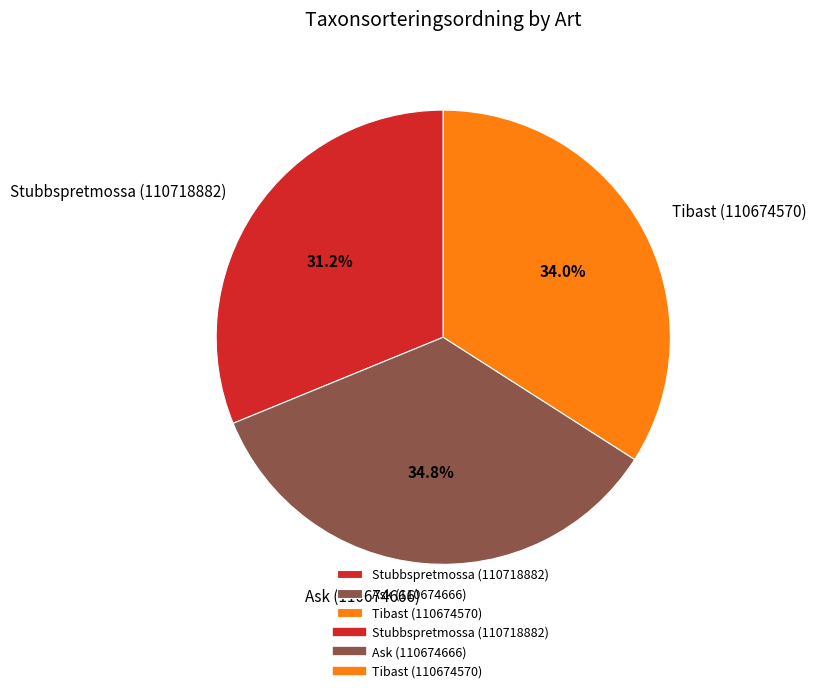

Is there a majority slice in this chart?

No